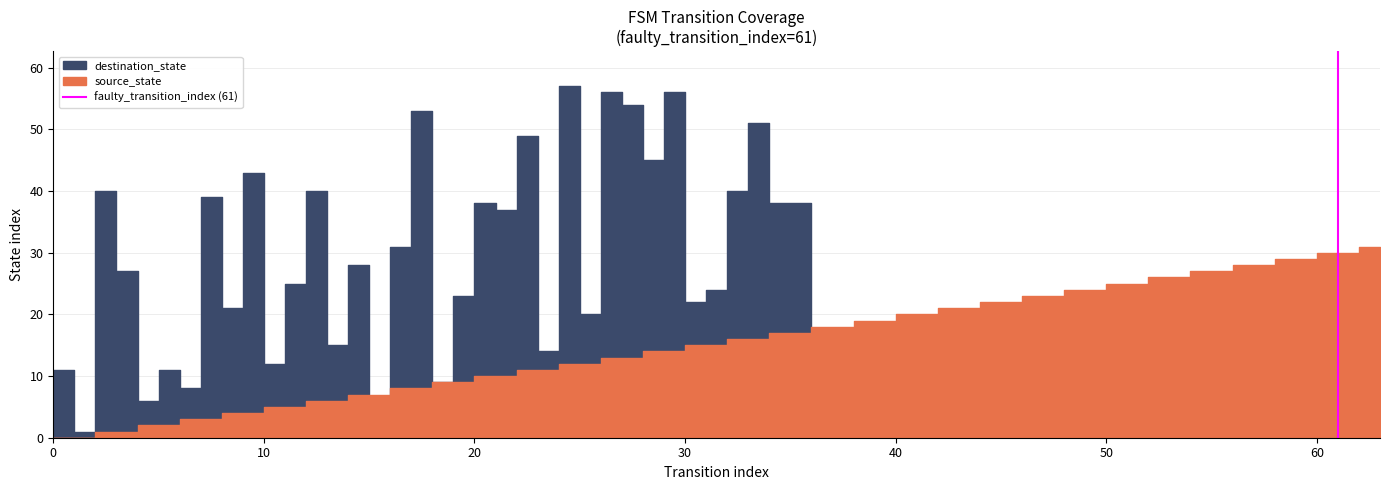

What is the value of the 2nd point from the left?

1